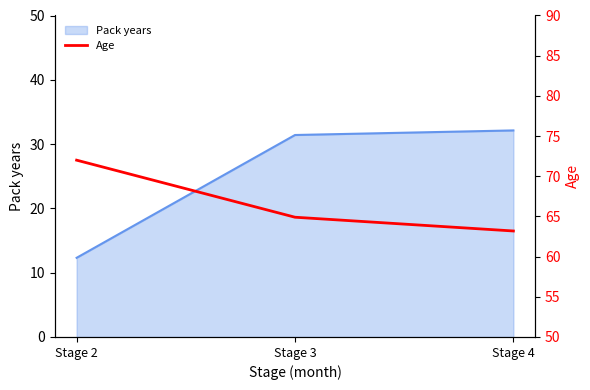

What is the minimum value shown in the chart?

63.2